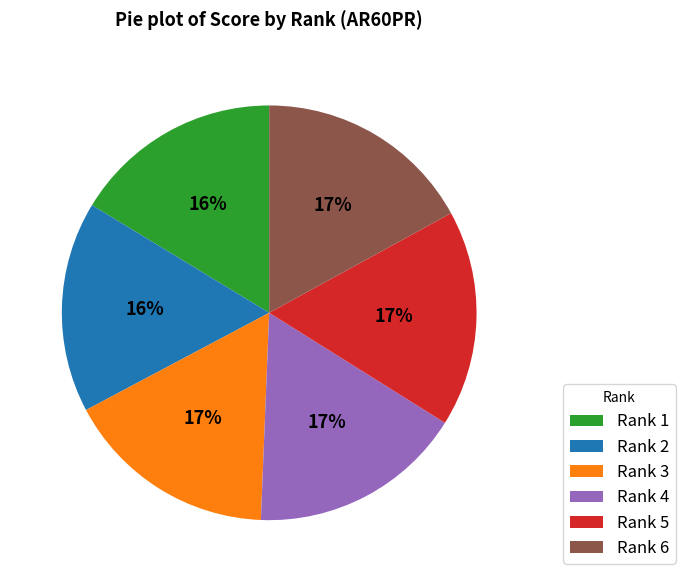

Is there a majority slice in this chart?

No